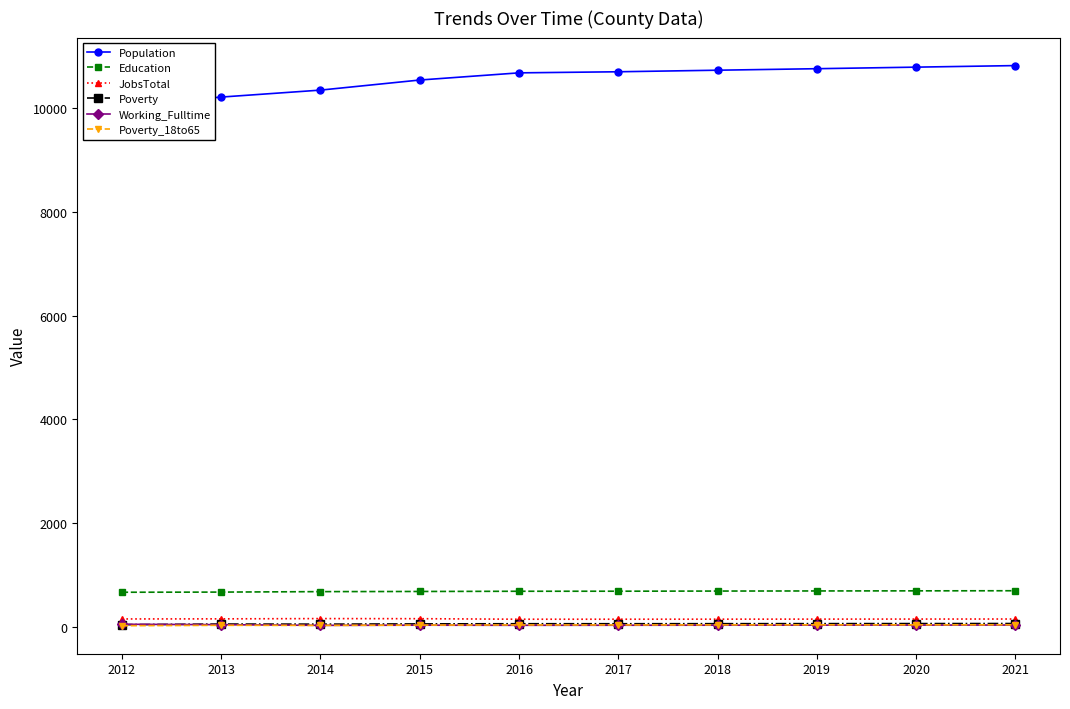

What is the sum of all JobsTotal values?

1604